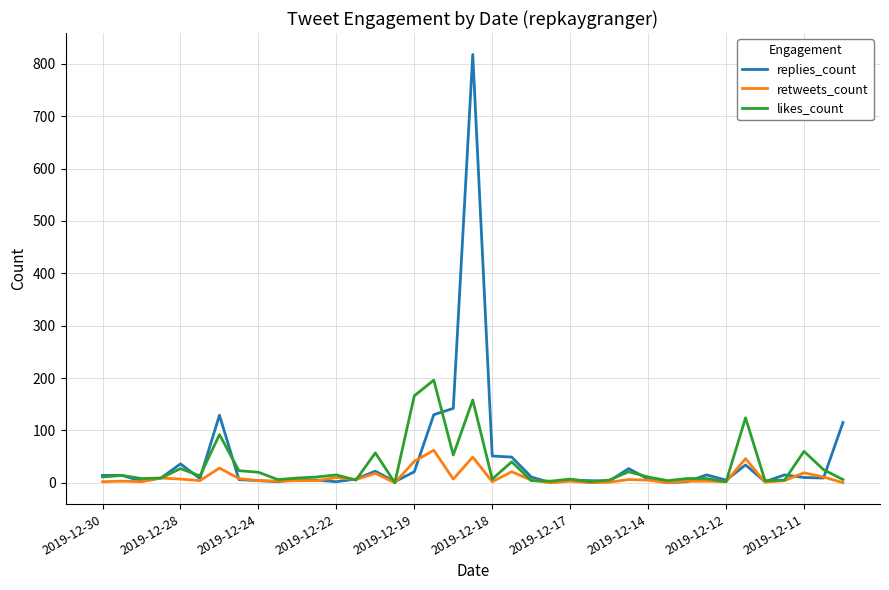

What is the greatest value displayed?

818